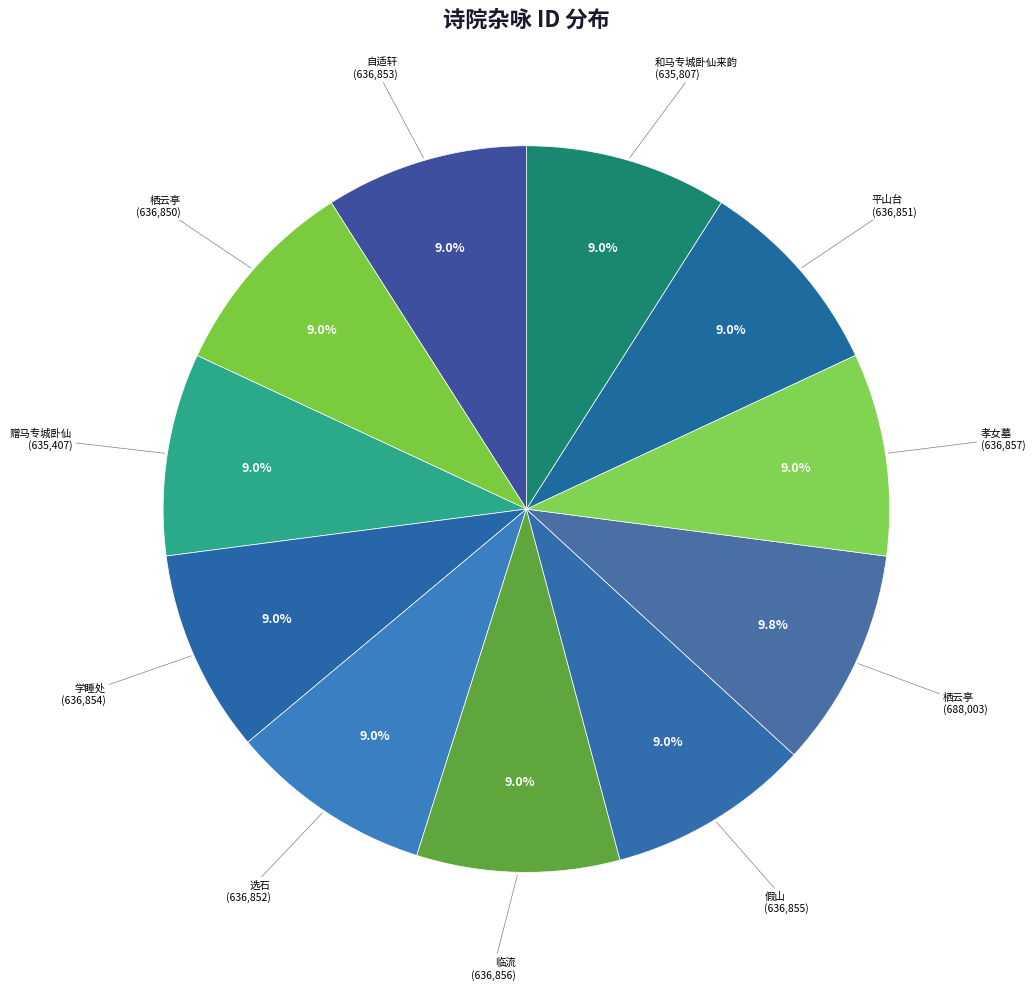

How many segments does this pie chart have?

11